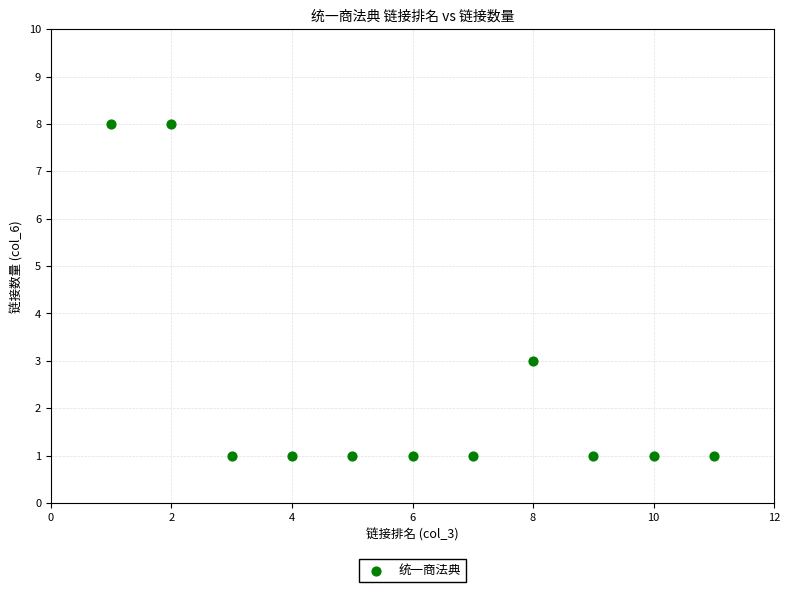

What is the average X value?

6